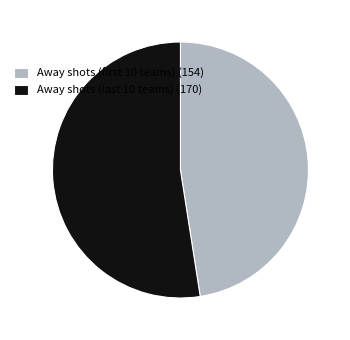

Which category has the smallest portion of the pie?

Away shots (first 10 teams) (154)